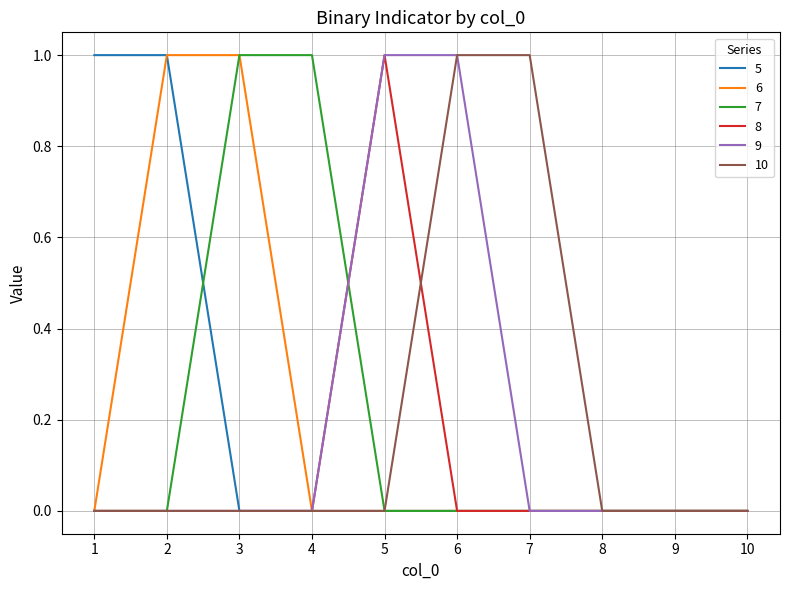

Does the chart display data point markers on the line(s)?

No